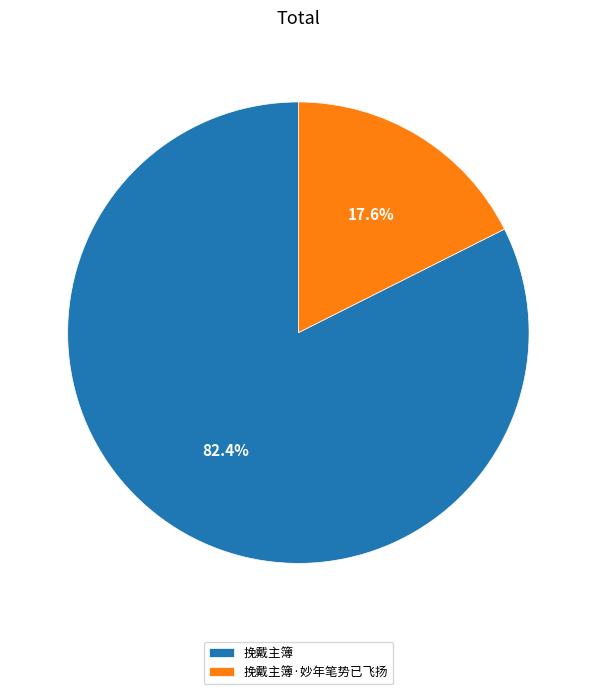

To the nearest percent, what percentage of the pie is 挽戴主簿?

82%